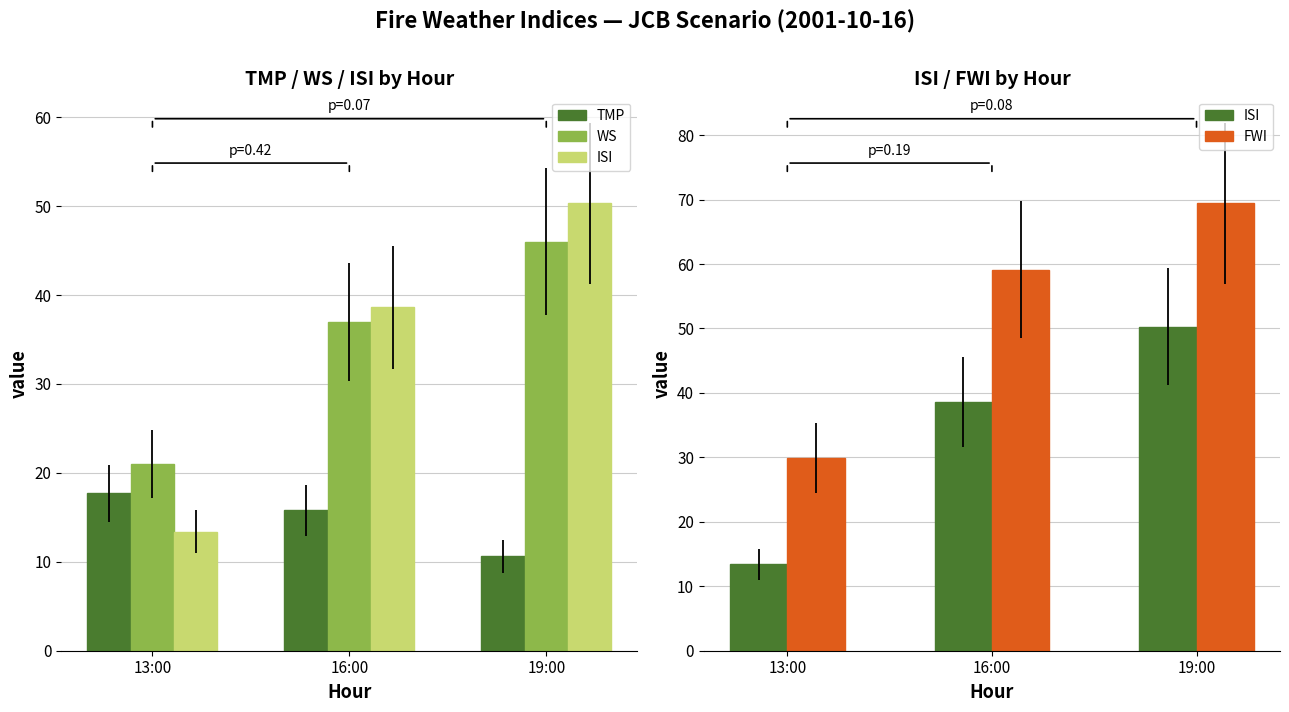

At which category does the chart reach its peak across all series?

19:00